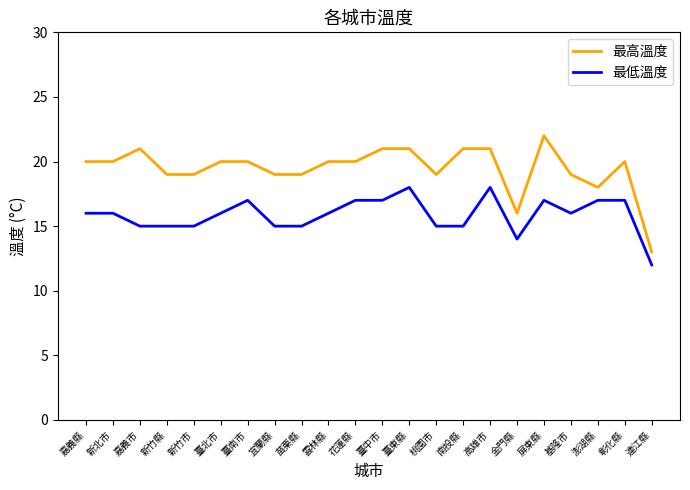

What is the average value of the 最低溫度 series?

16